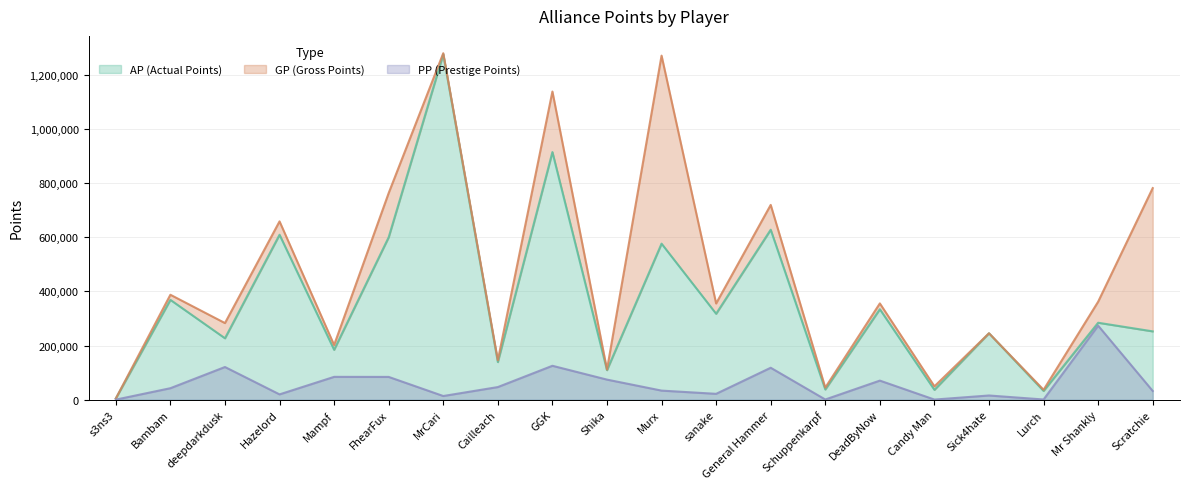

How many interior local peaks does the PP series have?

7